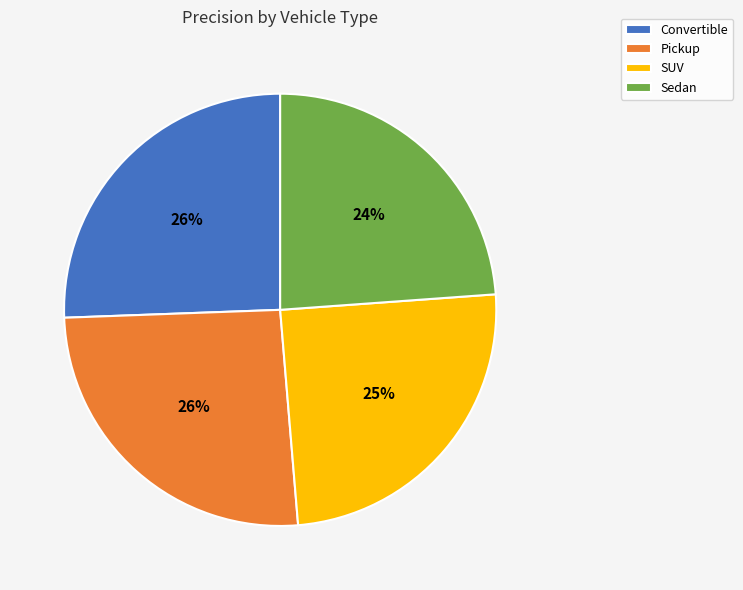

What percentage is the SUV slice, to the nearest percent?

25%